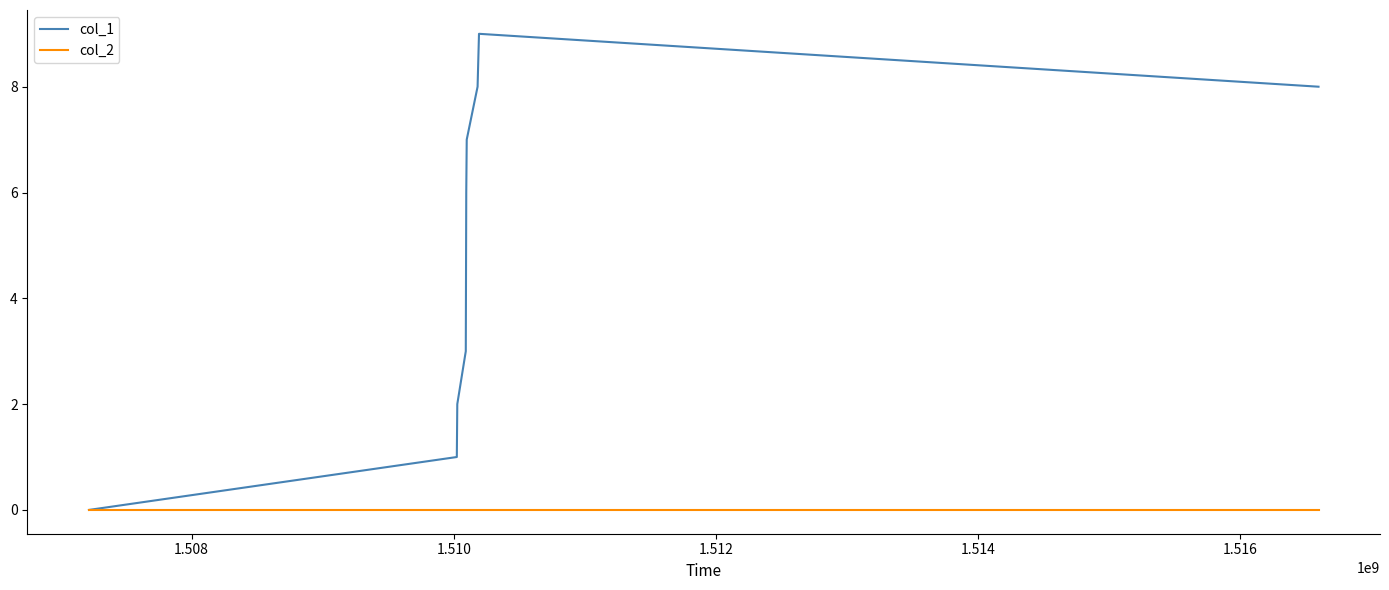

What is the sum of all col_1 values?

44